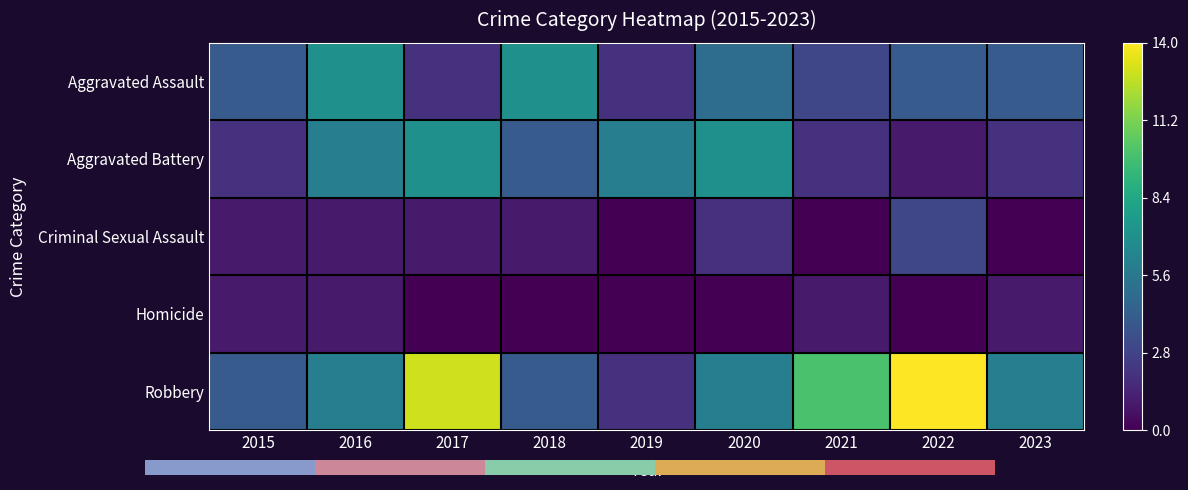

How many values in the Aggravated Assault series exceed 4?

3